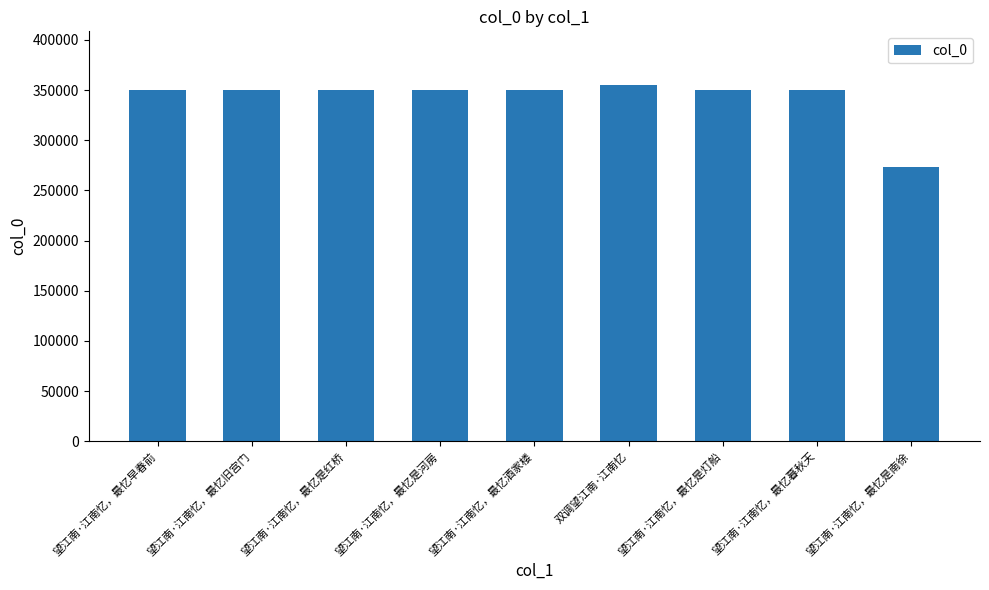

What is the value of the 6th bar from the left?

355332